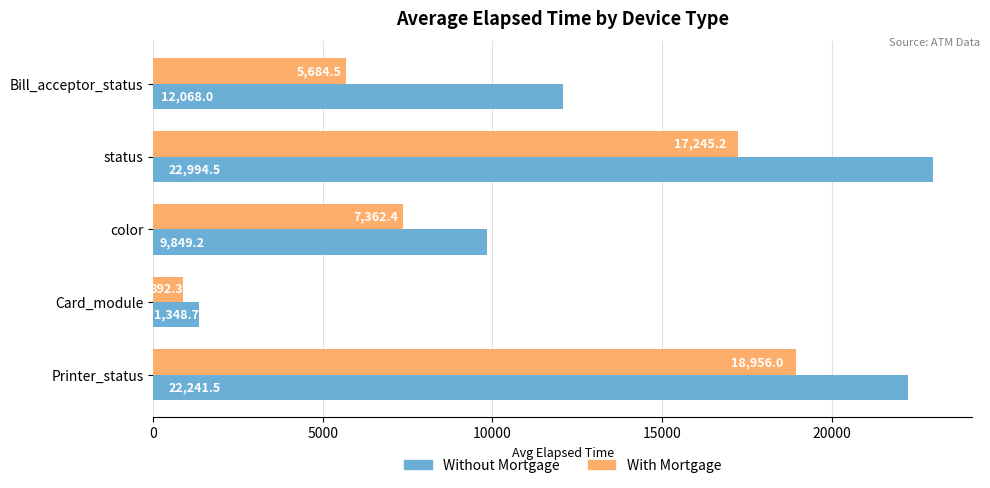

The value of With Mortgage at color is 7362.4. True or false?

True